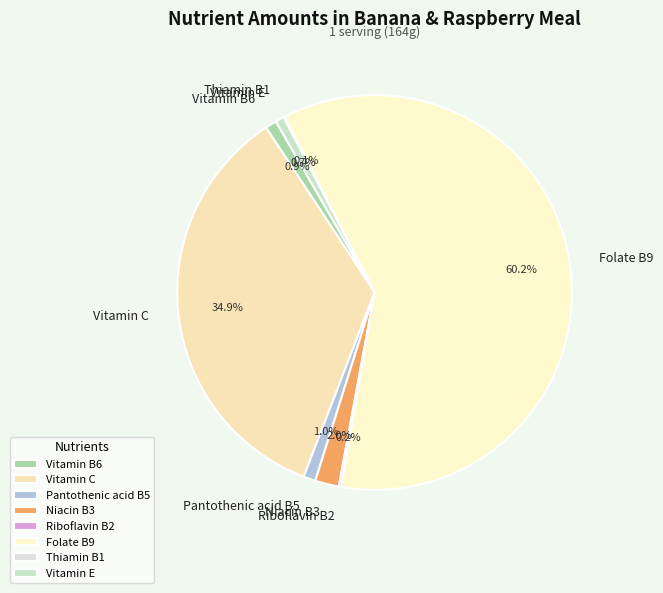

Which category has the biggest portion of the pie?

Folate B9